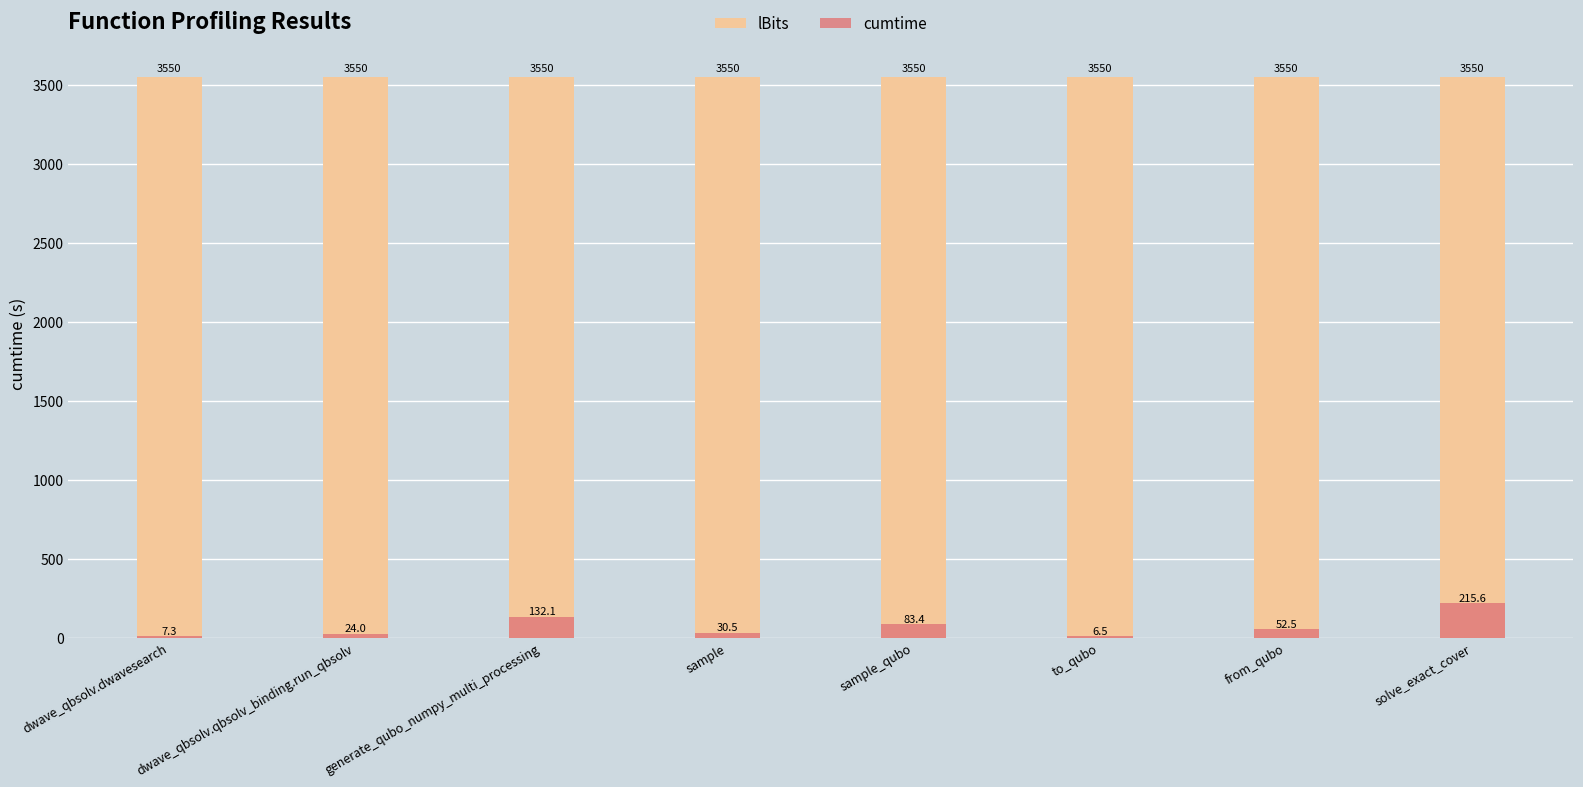

Reading left to right, transcribe all the data shown in this chart.

lBits: dwave_qbsolv.dwavesearch=3550.0	dwave_qbsolv.qbsolv_binding.run_qbsolv=3550.0	generate_qubo_numpy_multi_processing=3550.0	sample=3550.0	sample_qubo=3550.0	to_qubo=3550.0	from_qubo=3550.0	solve_exact_cover=3550.0
cumtime: dwave_qbsolv.dwavesearch=7.3	dwave_qbsolv.qbsolv_binding.run_qbsolv=24.0	generate_qubo_numpy_multi_processing=132.1	sample=30.5	sample_qubo=83.4	to_qubo=6.5	from_qubo=52.5	solve_exact_cover=215.6